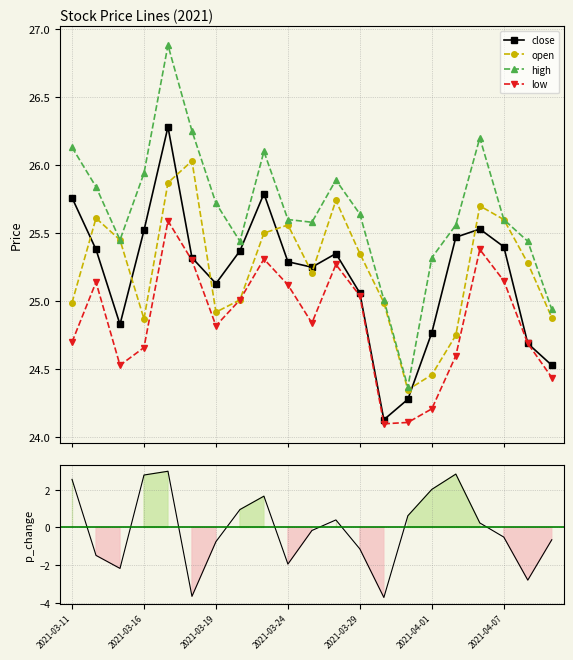

True or false: high and close intersect in this chart.

False